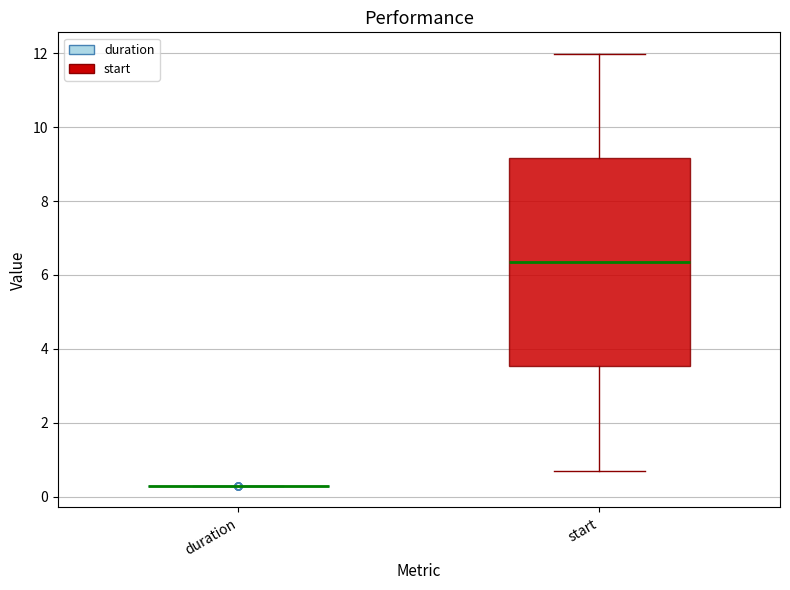

Which box is the tallest, from its lower edge to its upper edge?

start